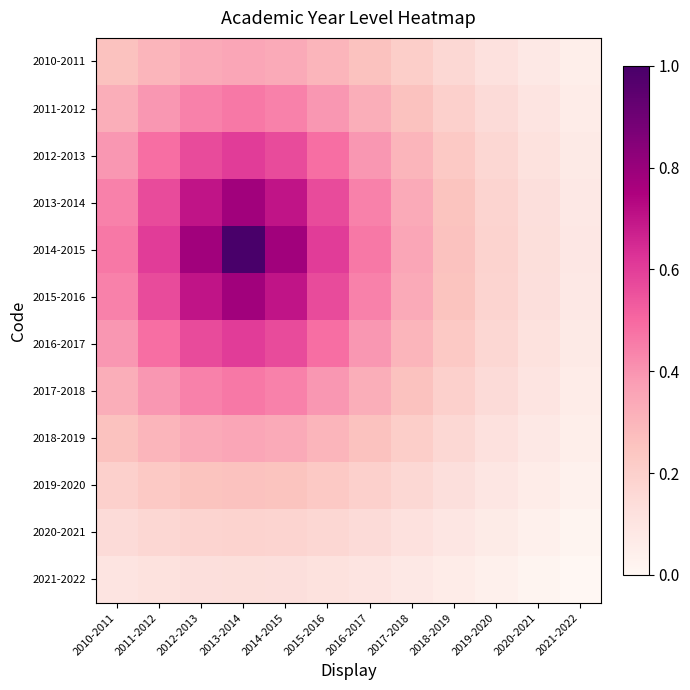

Which series has the largest range (max minus min)?

2014-2015